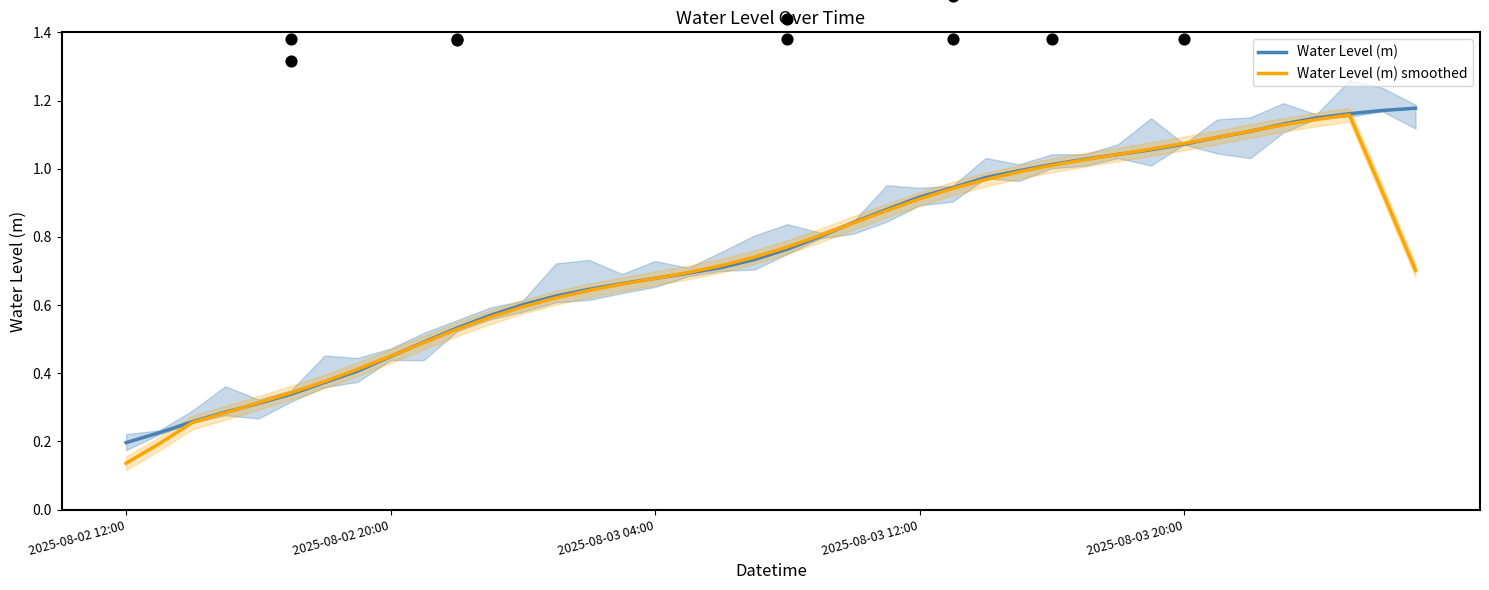

Which series has the widest spread of Y values?

Water Level (m) smoothed